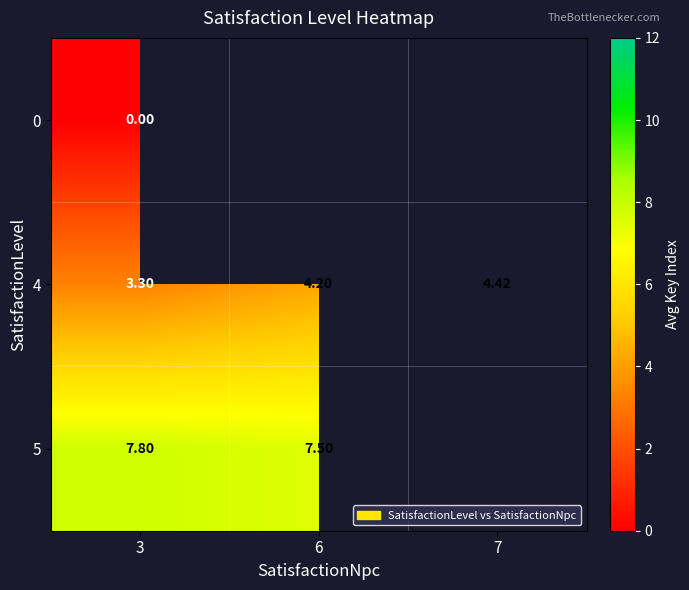

Is it true that 5 equals 11.4 at 3?

False